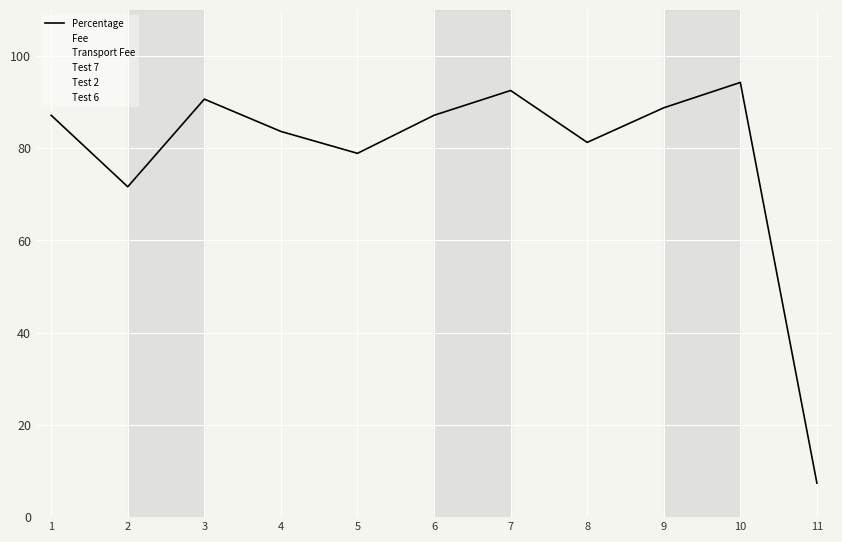

What is the sum of all Fee values?

705000.0